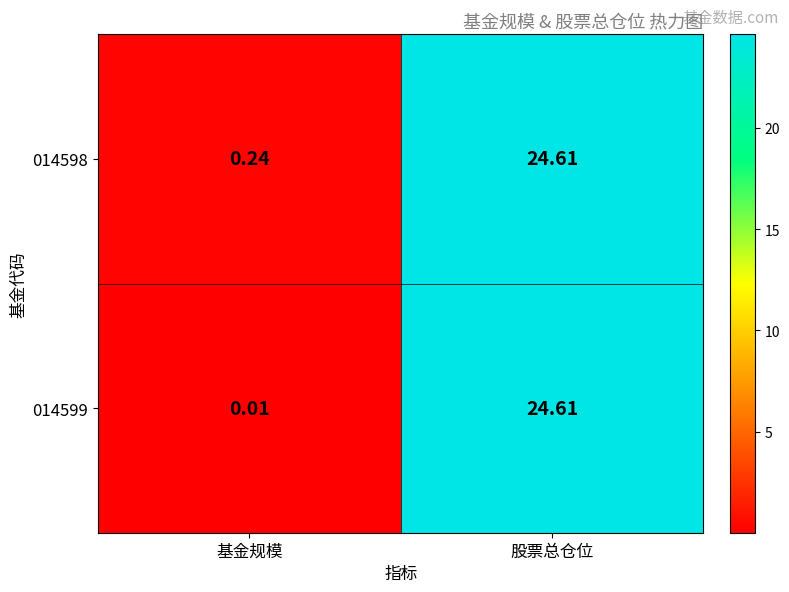

At how many categories does at least one series exceed 15?

1